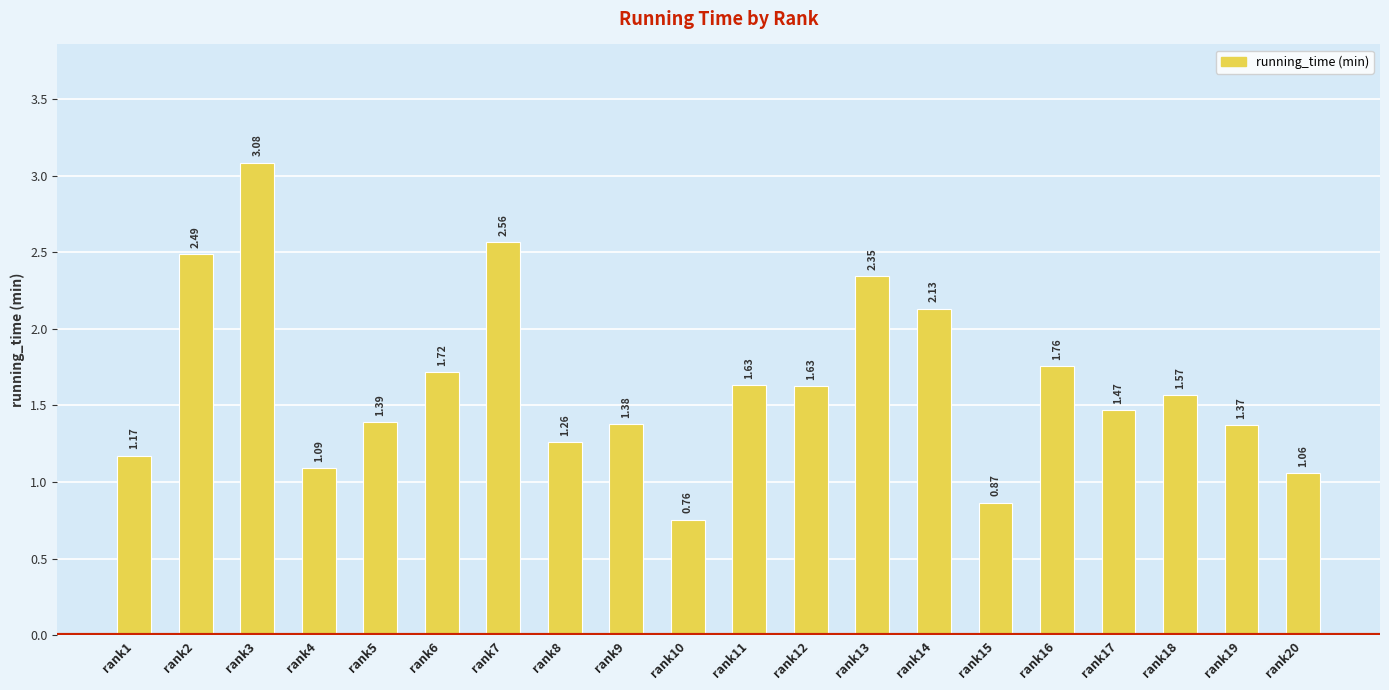

Which has a higher value, rank14 or rank4?

rank14